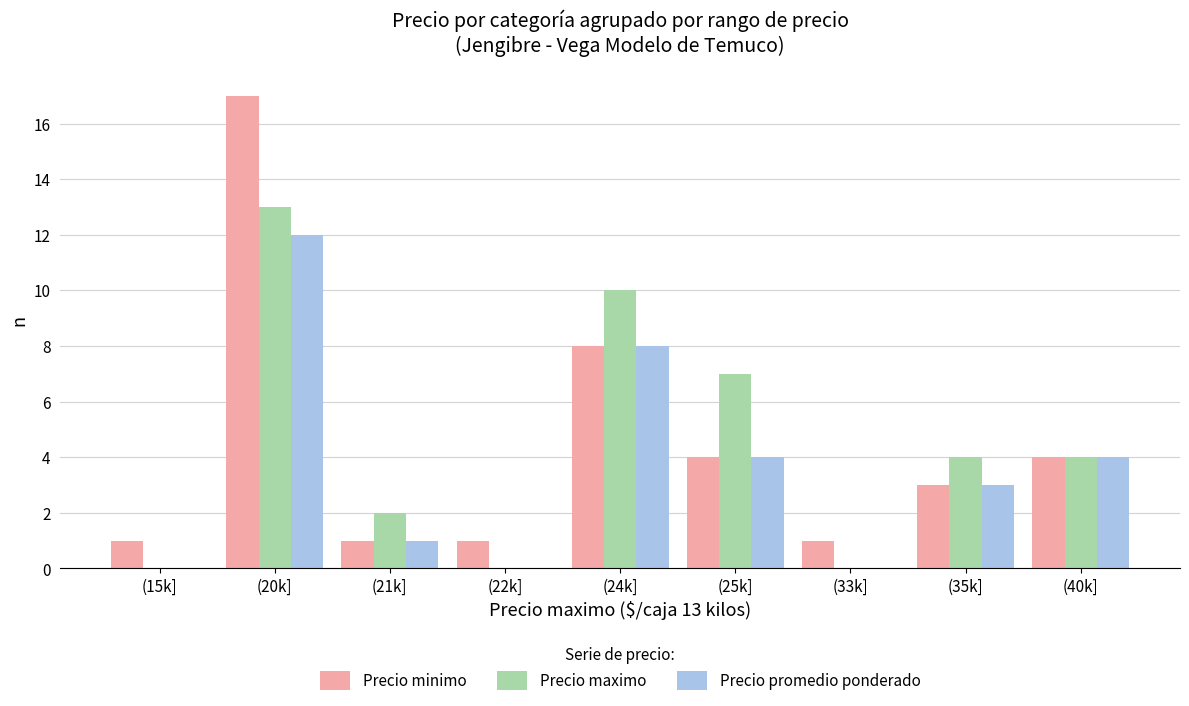

How many Precio maximo values are between 0 and 7?

7